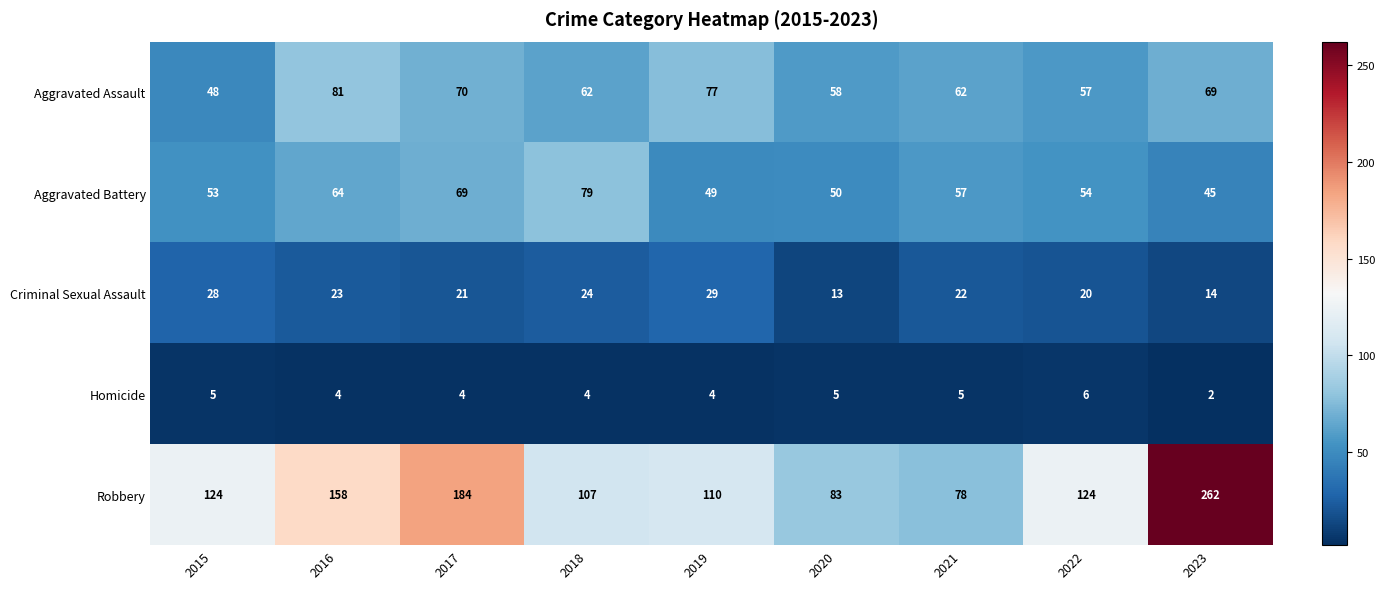

Where does the Aggravated Battery series first go above 54?

2016